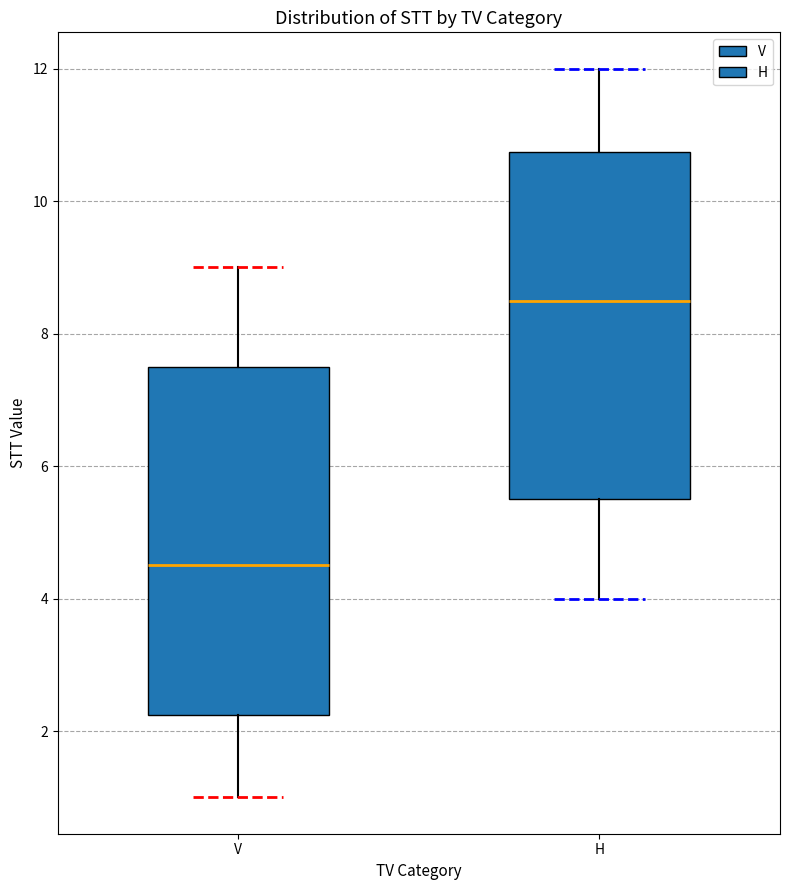

Where is the lower edge of the box for H on the y-axis? The values are not printed on the chart, so give them approximately, as read against the axis.

5.6